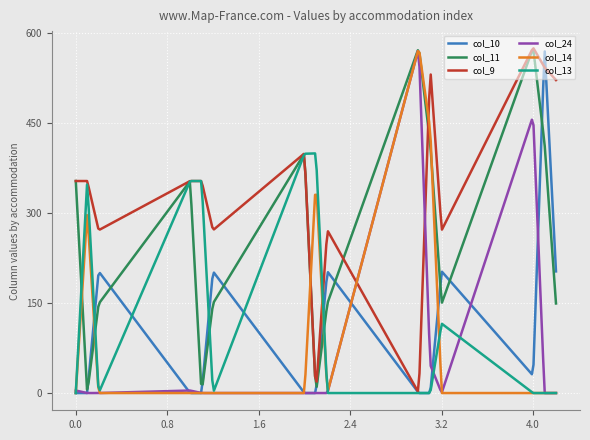

What is the greatest value displayed?

573.9